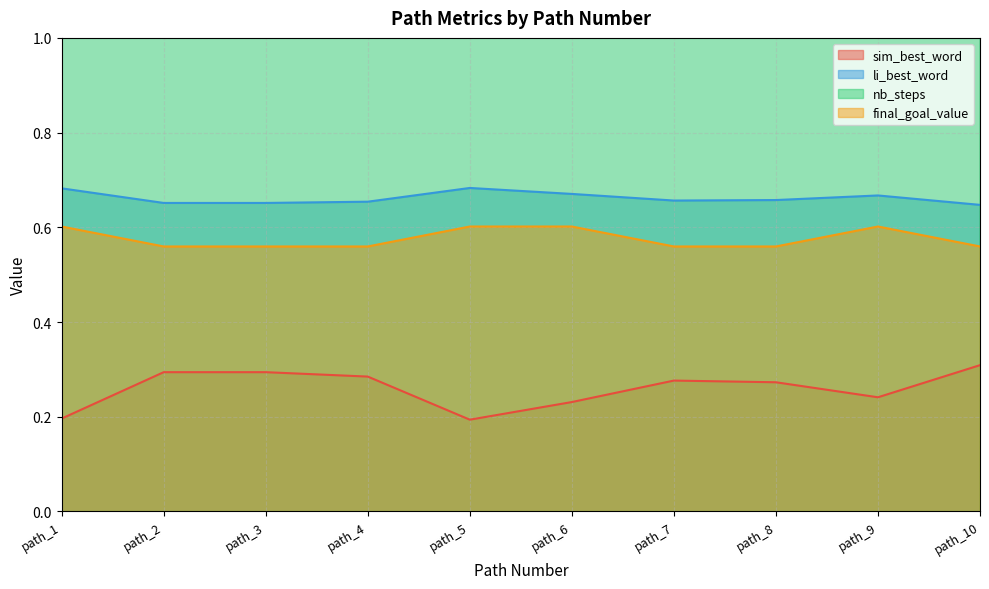

The value of final_goal_value at path_4 is 0.9. True or false?

False